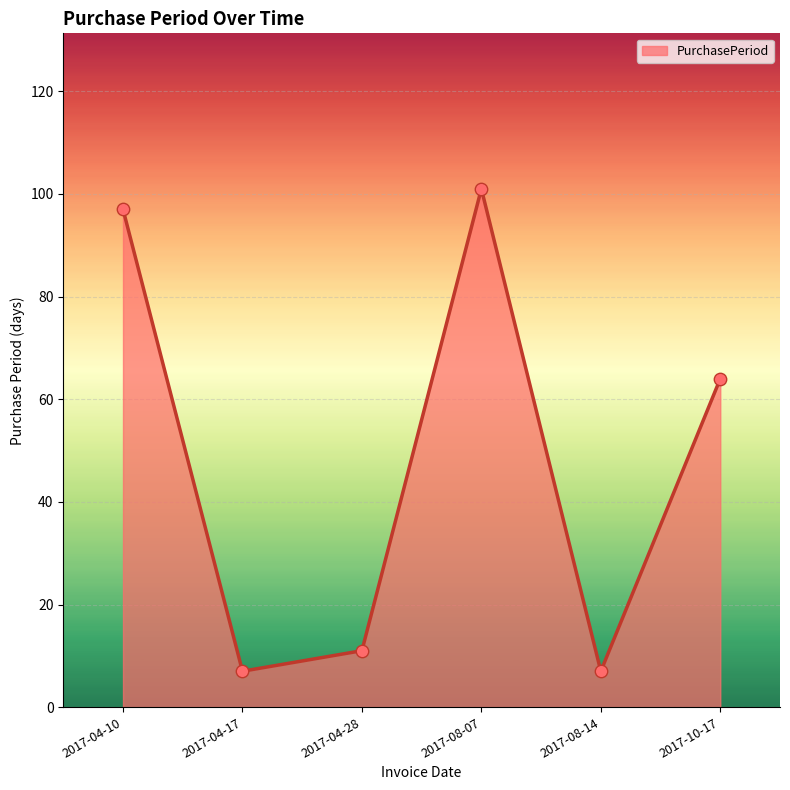

What is the change in value from 2017-04-17 to 2017-08-07?

+94